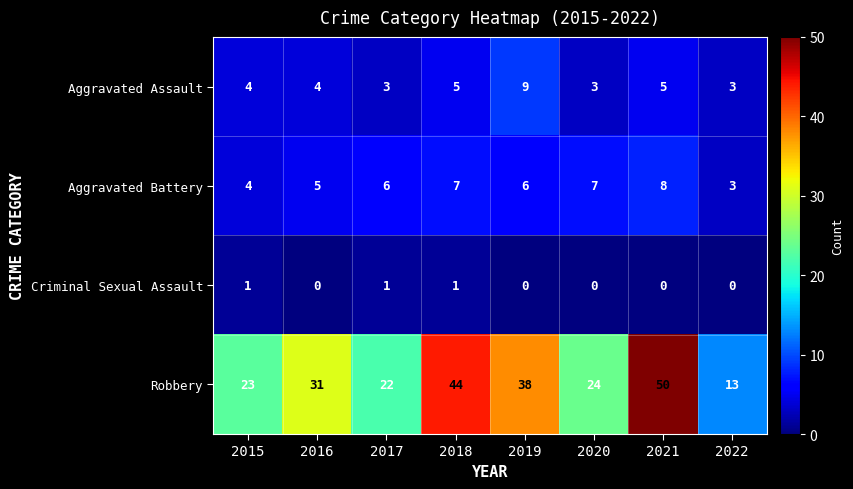

Which series changed the most between 2015 and 2020?

Aggravated Battery